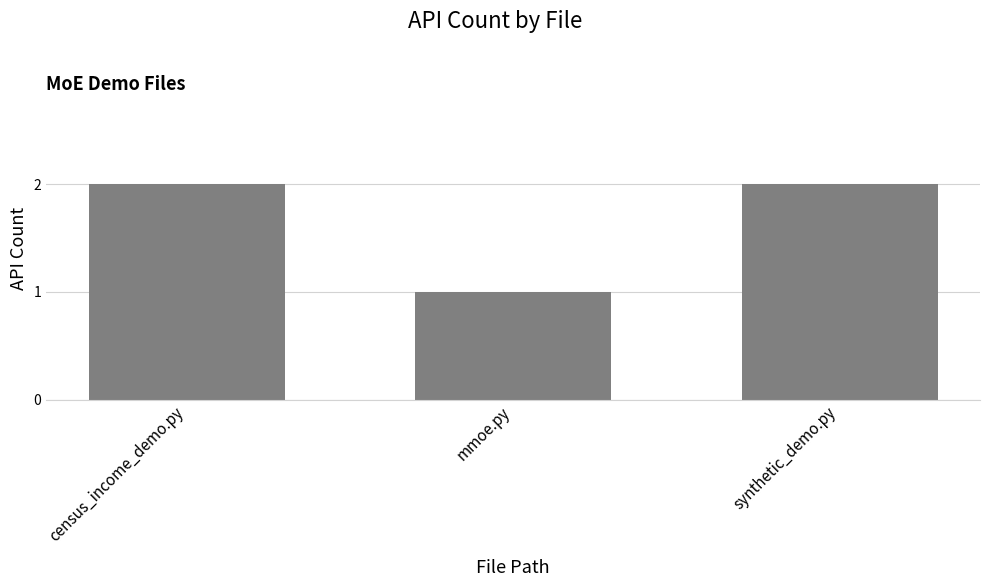

What value does the data have at synthetic_demo.py?

2